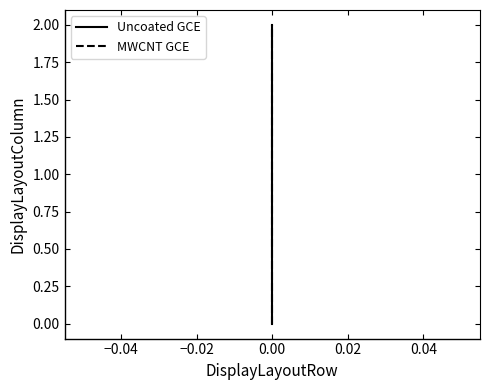

What is the sum of all MWCNT GCE values?

3